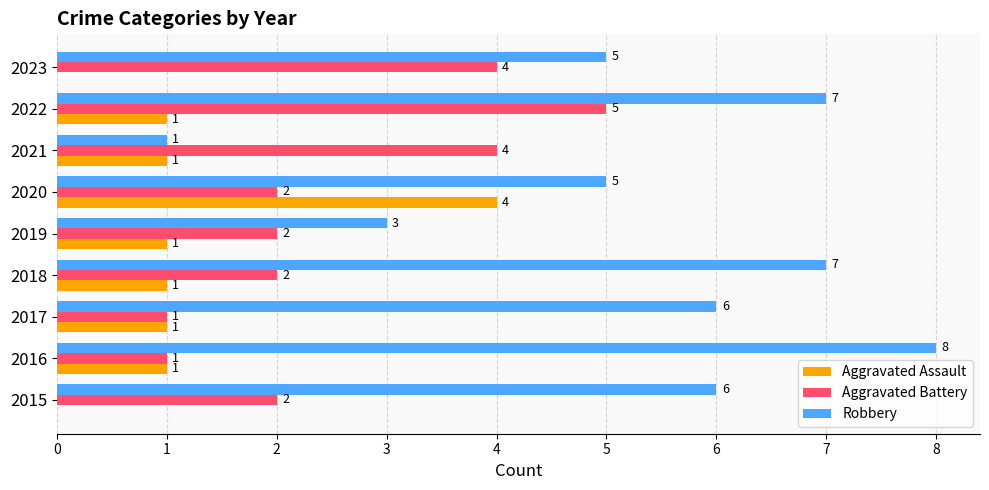

Is it true that Aggravated Battery equals 4 at 2021?

True